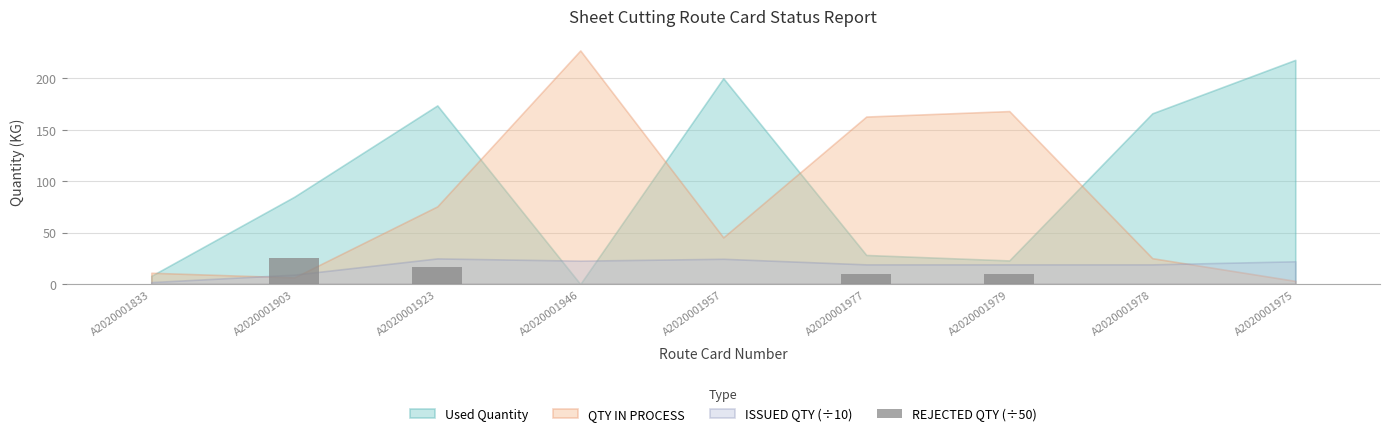

At which category does the chart reach its peak across all series?

A2020001903